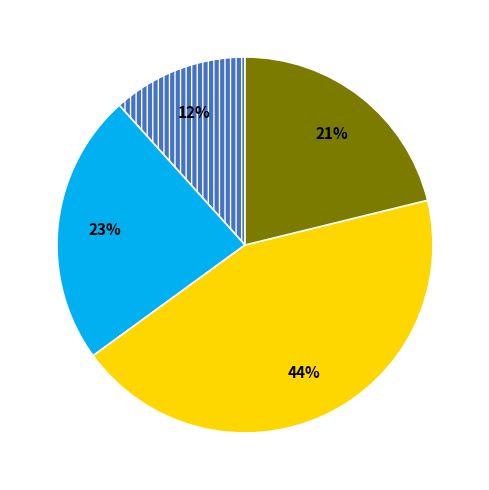

To the nearest percent, what is the average slice percentage?

25%